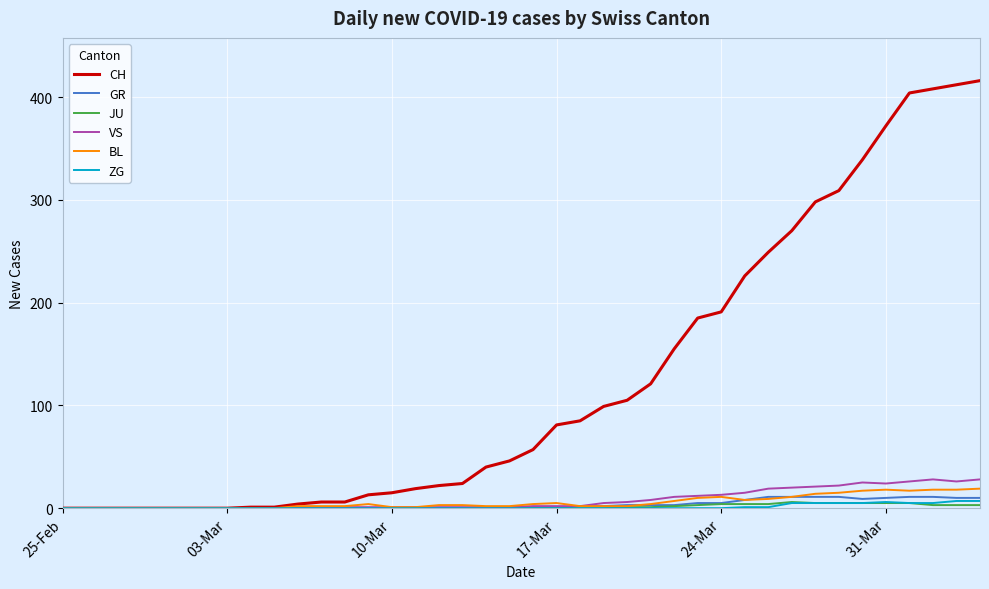

Which series has the largest total across all categories?

CH